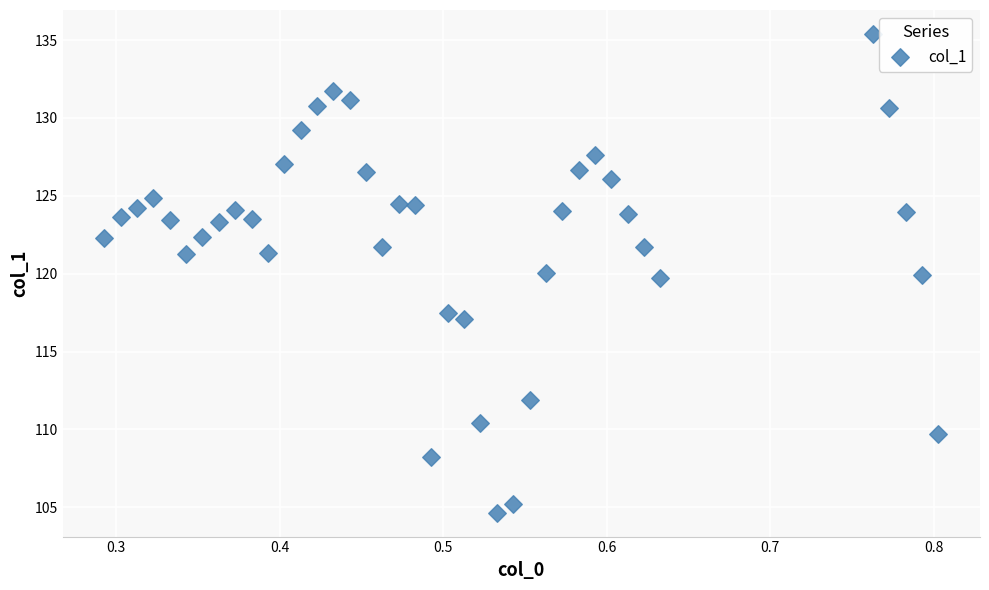

What is the range of X values (max minus min)?

0.5